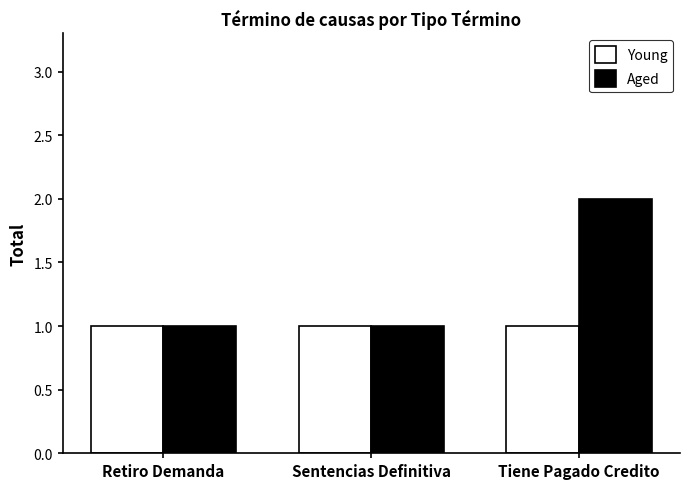

Rank the series by their average value, from highest to lowest.

Aged, Young